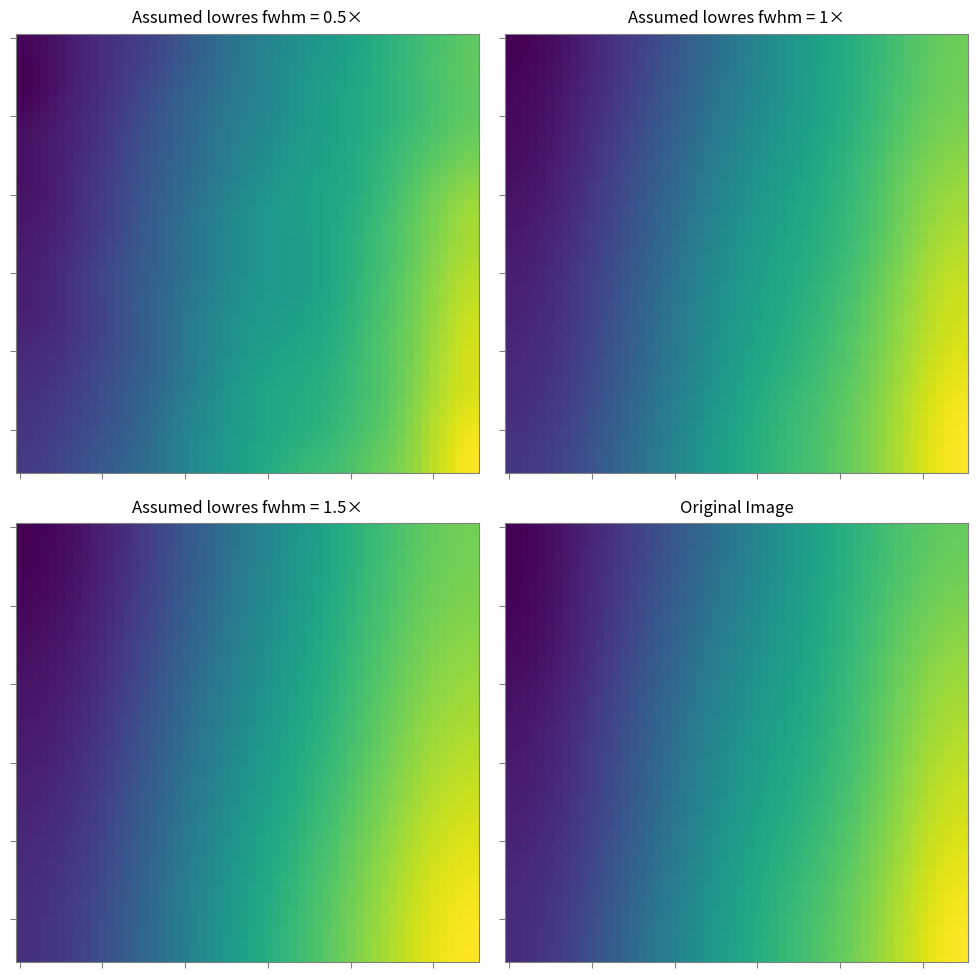

What is the difference between the maximum and minimum values in the 4 series?

286